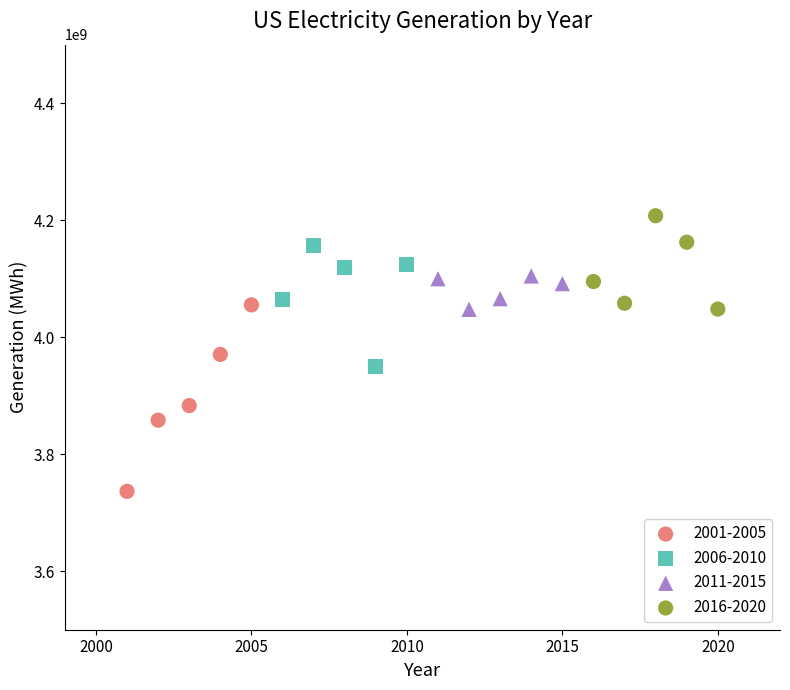

Which series has the largest Y range (max minus min)?

2001-2005